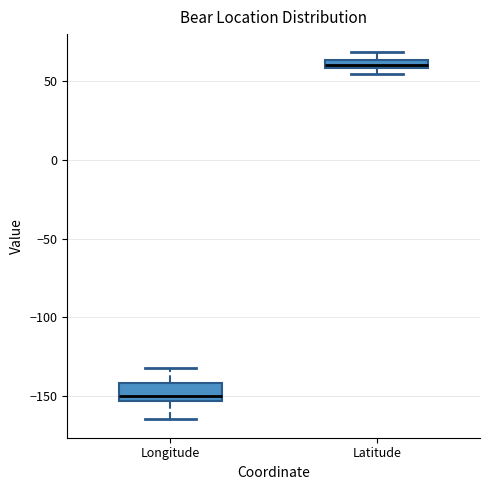

Comparing the boxes themselves (not the whiskers), which one is the tallest?

Longitude